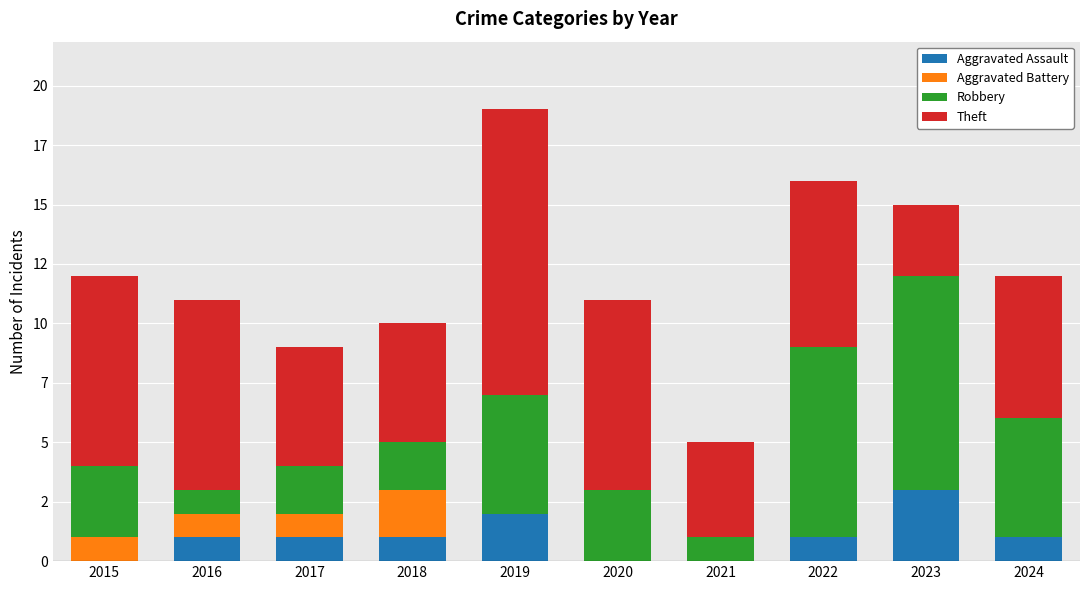

What is the highest value of the Aggravated Assault series?

3